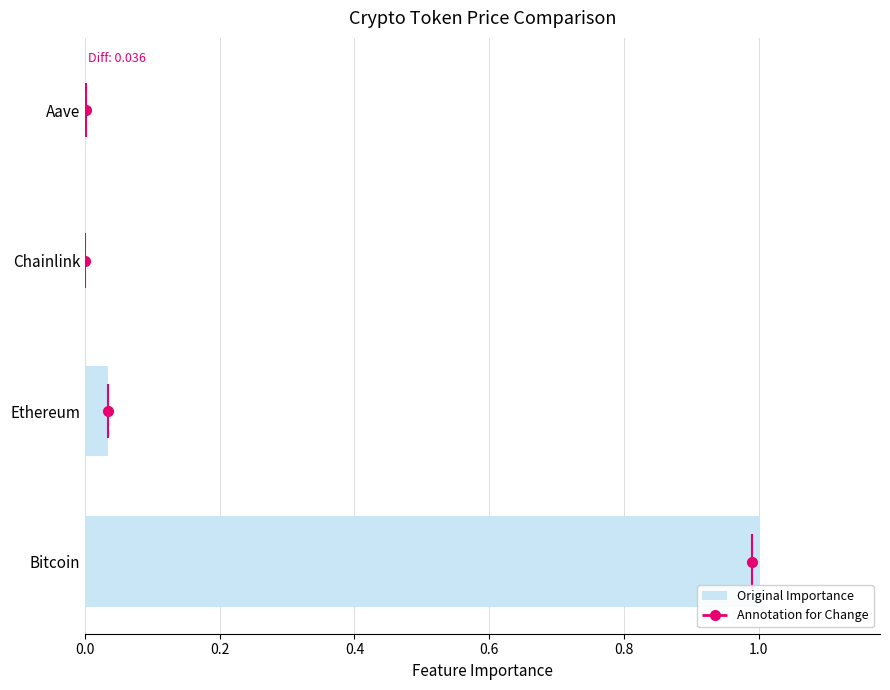

Are the bars grouped side by side (vs. stacked)?

No